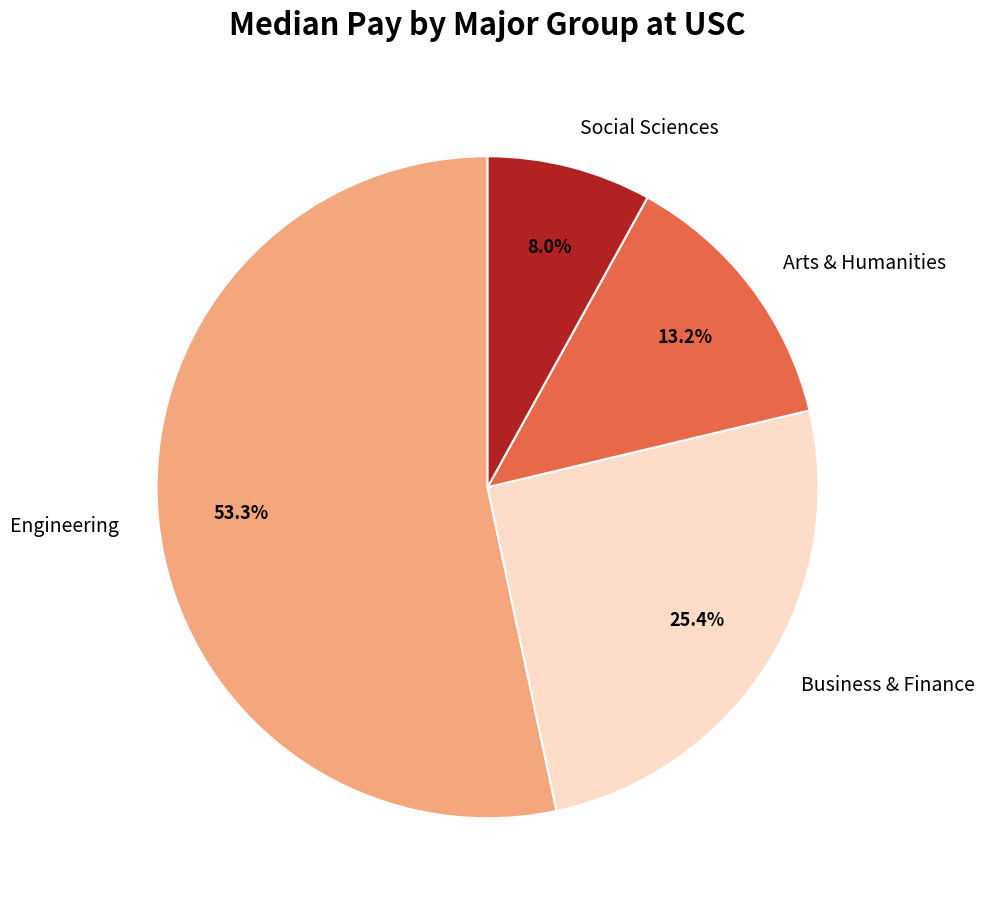

Rank the categories by value from highest to lowest.

Engineering, Business & Finance, Arts & Humanities, Social Sciences